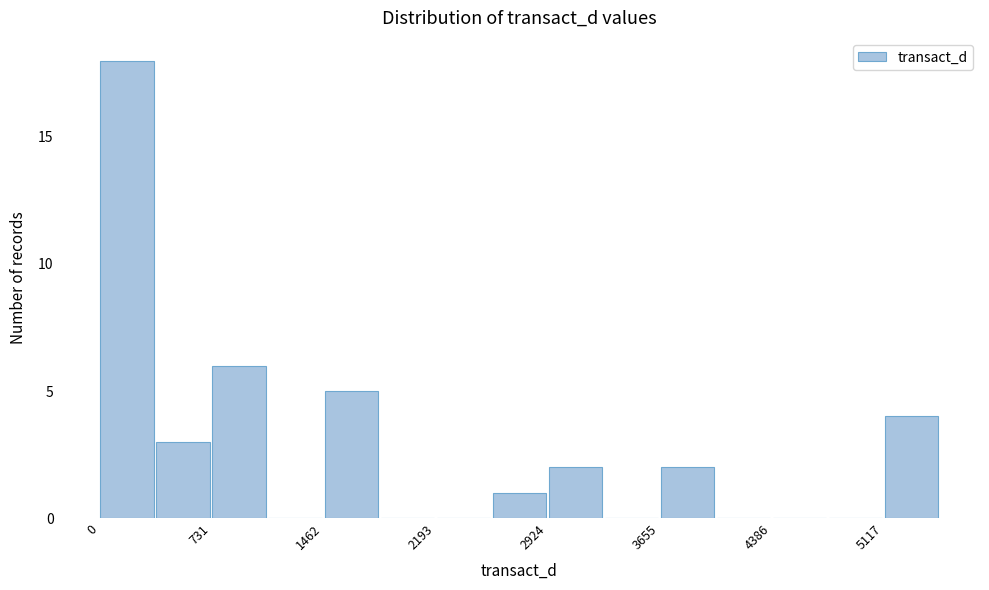

Read against the x-axis, roughly where is the centre of the tallest bar?

200